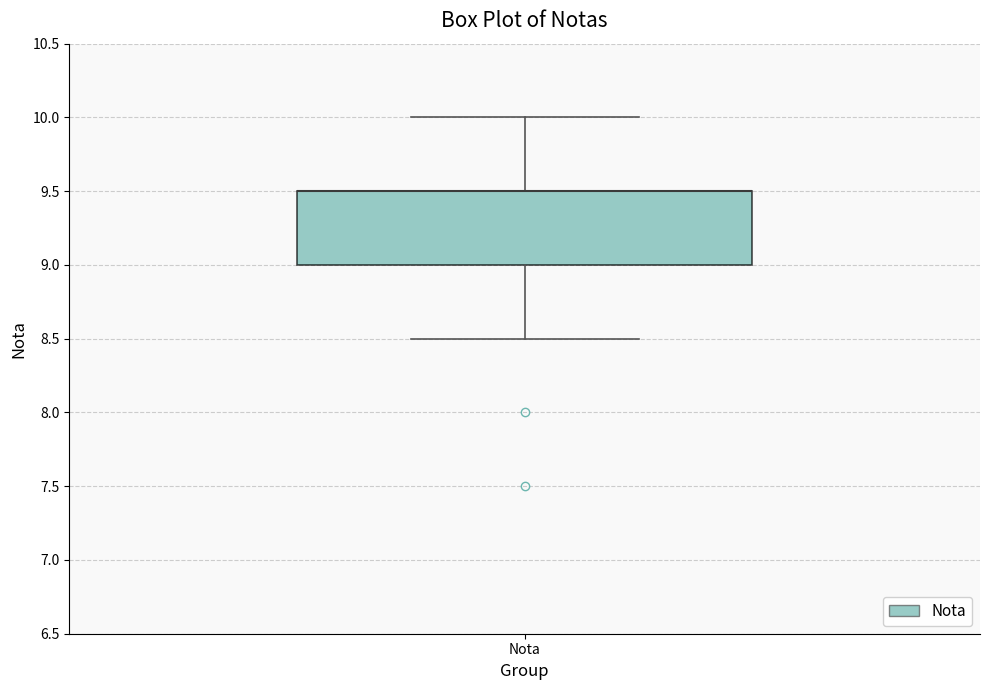

Read this box plot against the y-axis: the position of the median line, the range covered by the box, and the ends of both whiskers. The values are not printed on the chart, so give them approximately, as read against the axis.

median 9.5 (drawn on the box's upper edge), box 9.0 to 9.5, whiskers 8.5 to 10.0